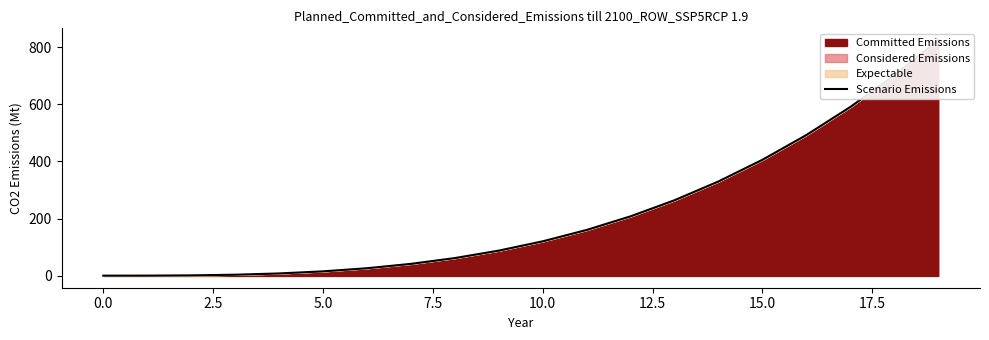

What is the value of the 2nd point from the left?

1.1